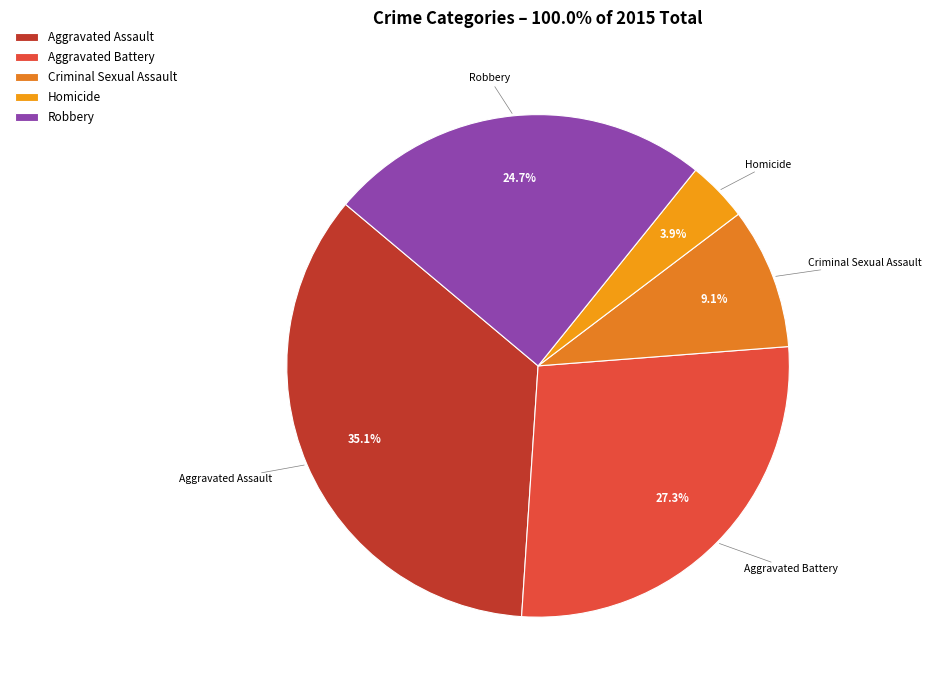

To the nearest percent, what portion does Aggravated Assault represent?

35%